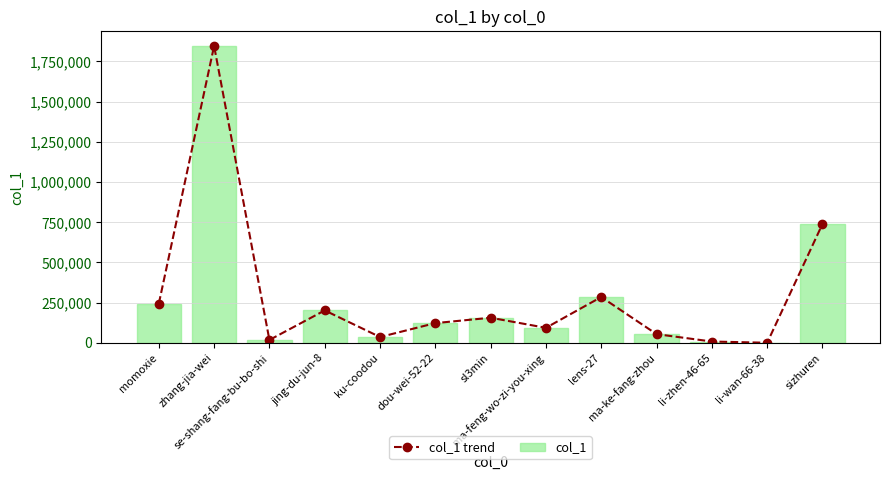

Rank the categories by col_1 trend value from highest to lowest.

zhang-jia-wei, sizhuren, lens-27, momoxie, jing-du-jun-8, sl3min, dou-wei-52-22, ma-feng-wo-zi-you-xing, ma-ke-fang-zhou, ku-coodou, se-shang-fang-bu-bo-shi, li-zhen-46-65, li-wan-66-38